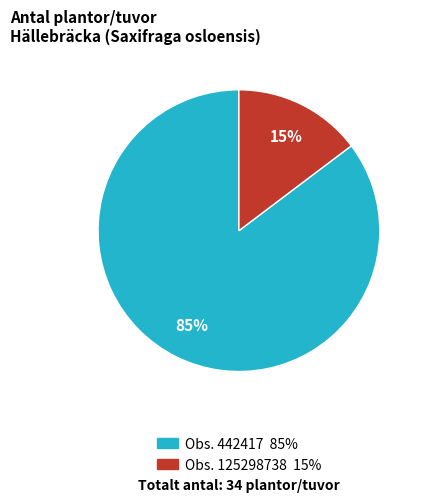

Does any single category account for the majority?

Yes